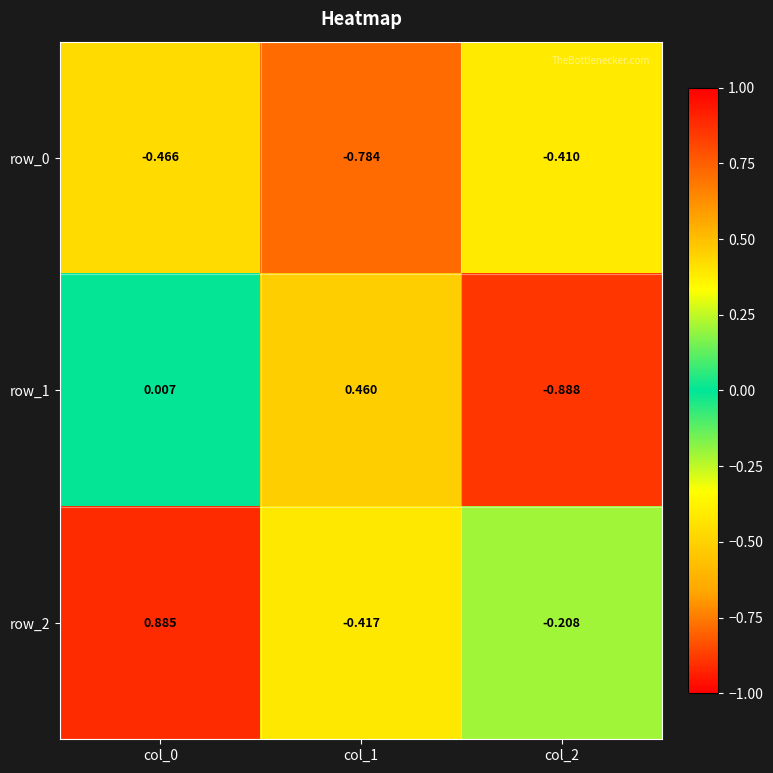

Is the value of row_2 at col_0 greater than the value of row_0 at col_0?

Yes